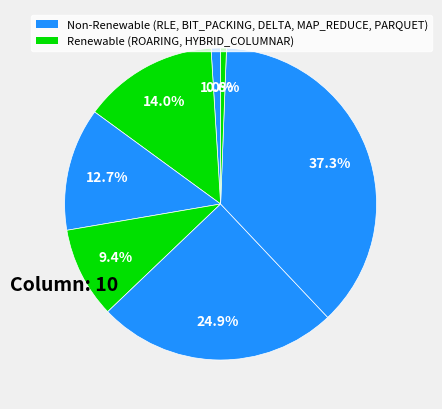

How many segments does this pie chart have?

7